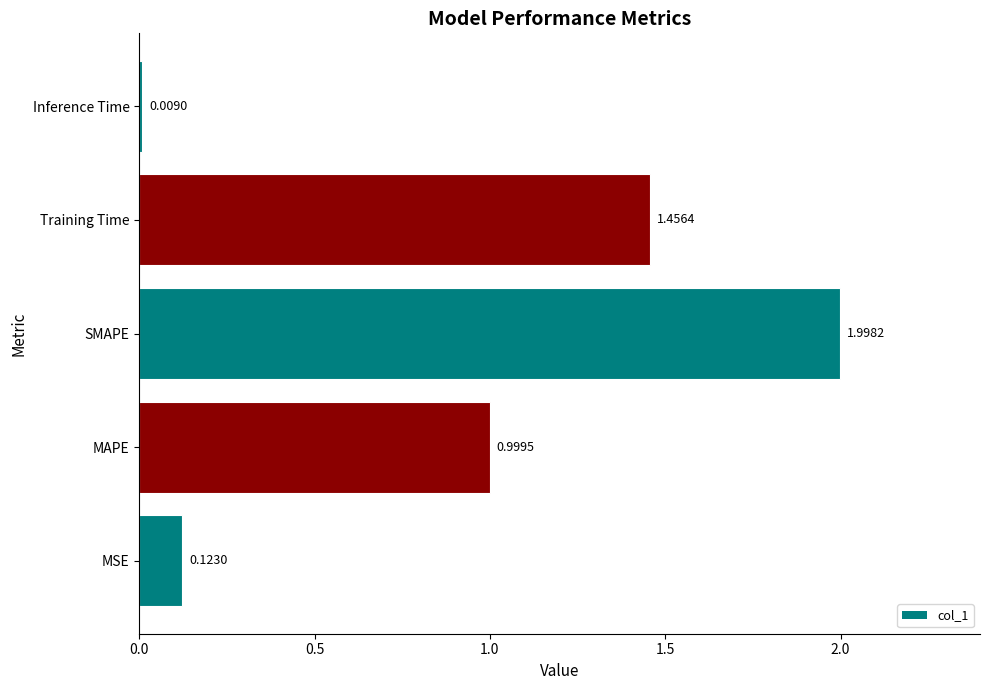

What is the change in value from SMAPE to Inference Time?

-2.0